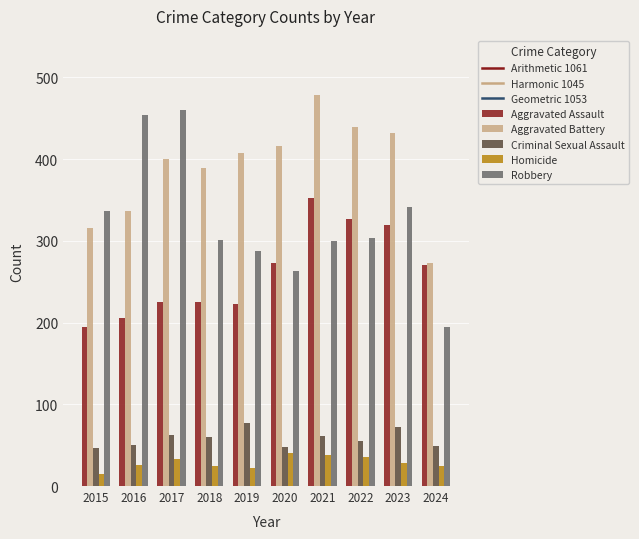

What is the minimum value for Aggravated Assault?

194